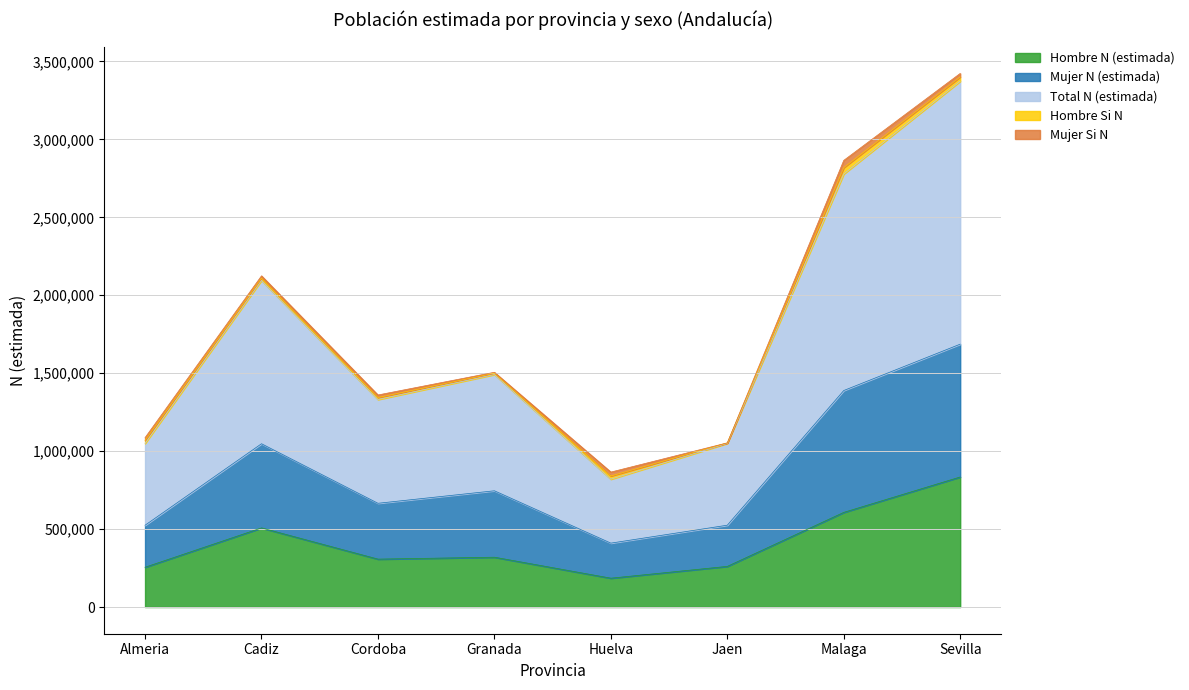

True or false: Hombre N (estimada) and Total N (estimada) cross at least once.

False